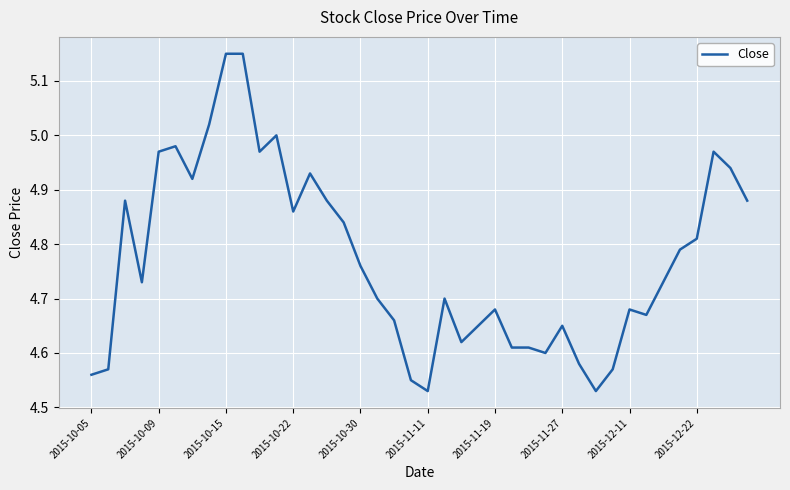

Count the number of data series in this chart.

1